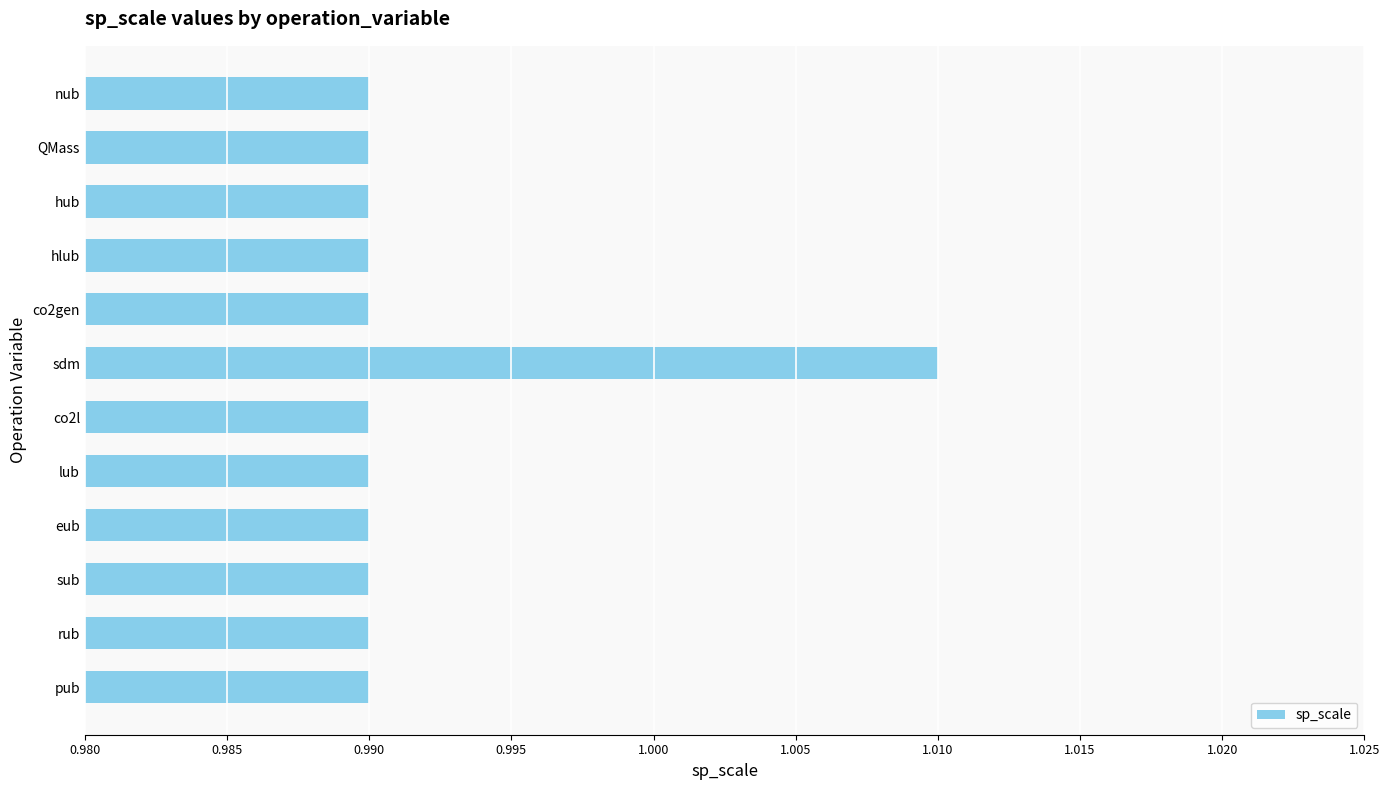

At which category does the chart reach its peak across all series?

sdm